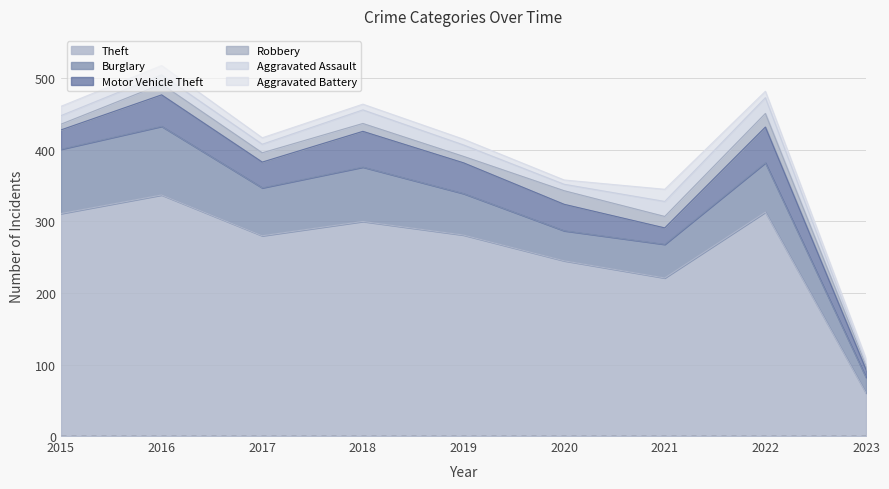

Is the value of Robbery at 2016 greater than the value of Aggravated Battery at 2018?

Yes